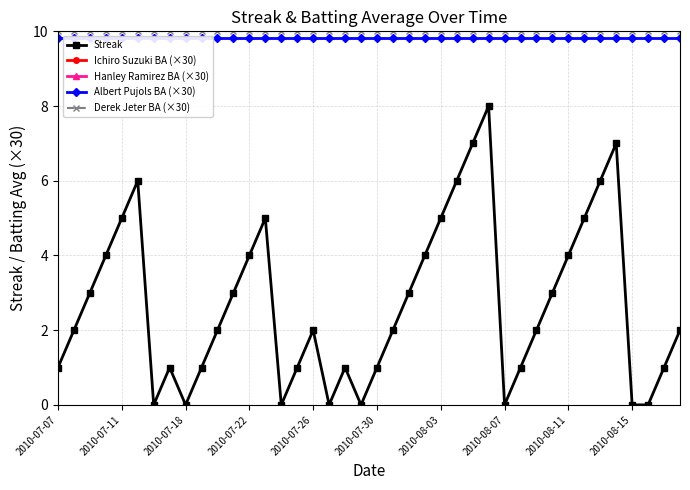

What is the highest value of the Streak series?

8.0